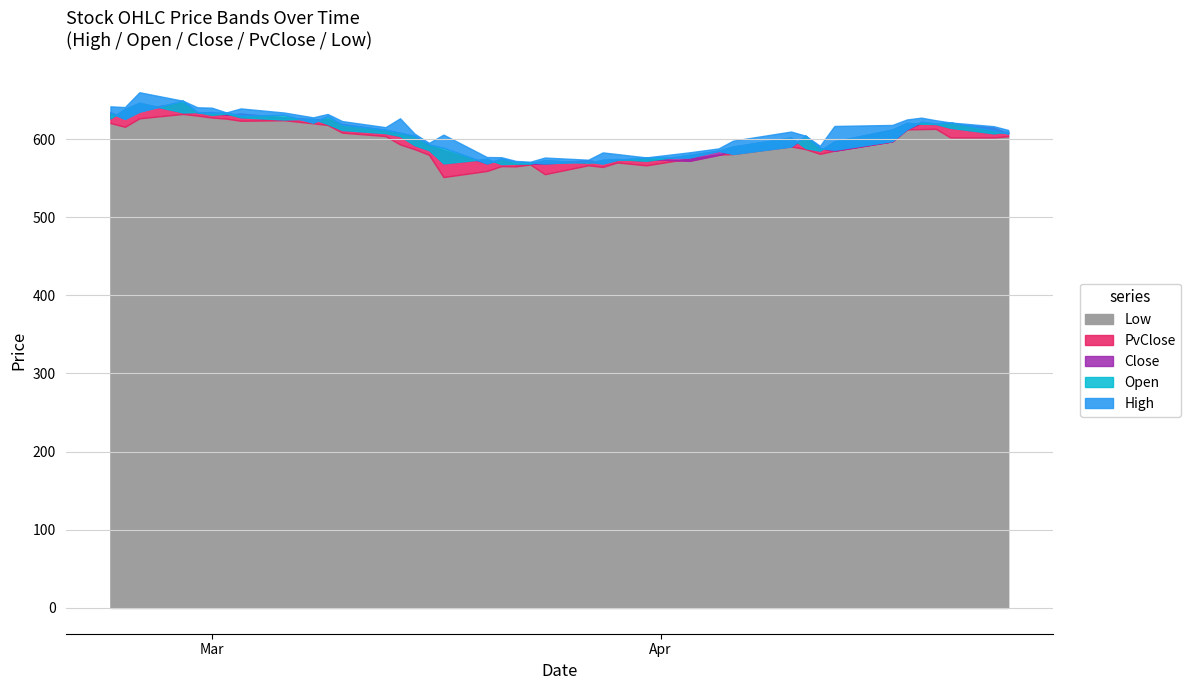

In Open, how many points are lower than both neighbors (excluding endpoints)?

10